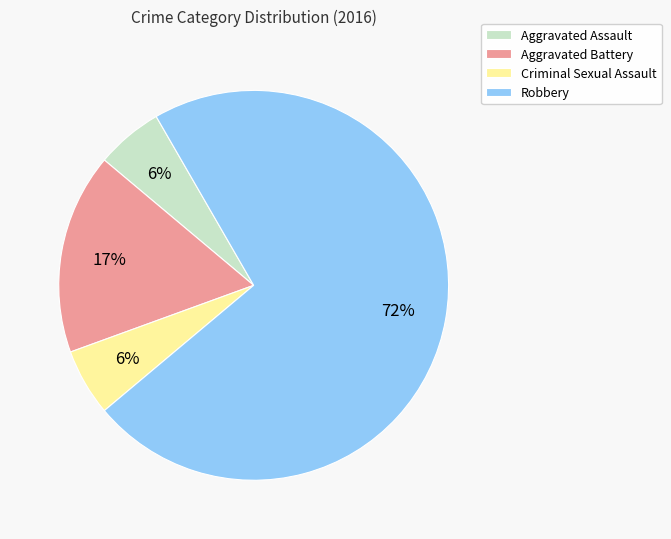

Between Criminal Sexual Assault and Robbery, which is larger?

Robbery